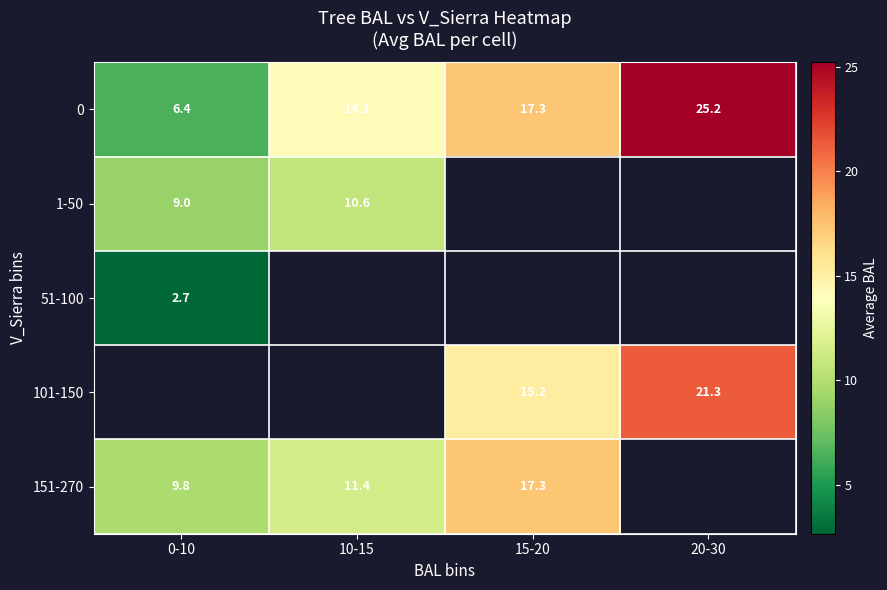

Is the value of 0 at 20-30 greater than the value of 101-150 at 15-20?

Yes